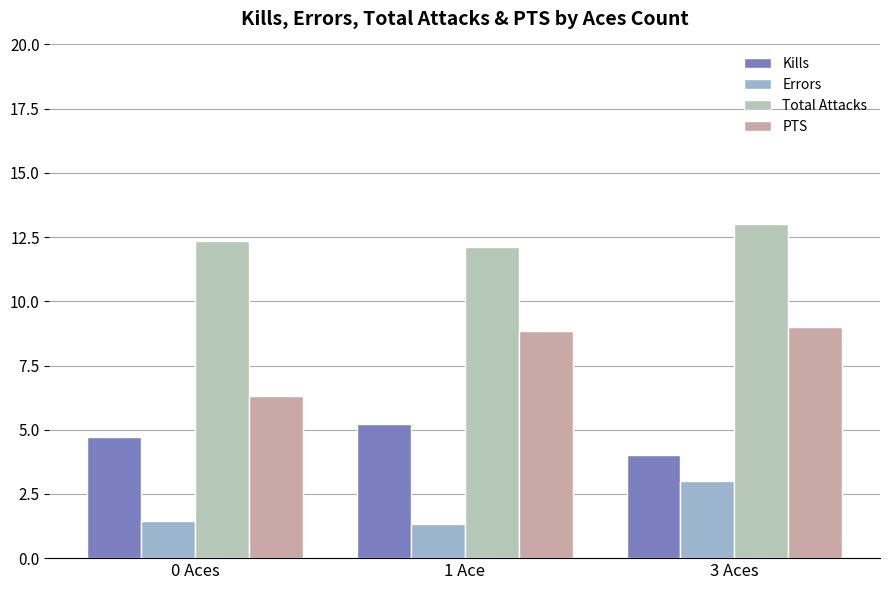

Rank the series by their maximum value, from highest to lowest.

Total Attacks, PTS, Kills, Errors